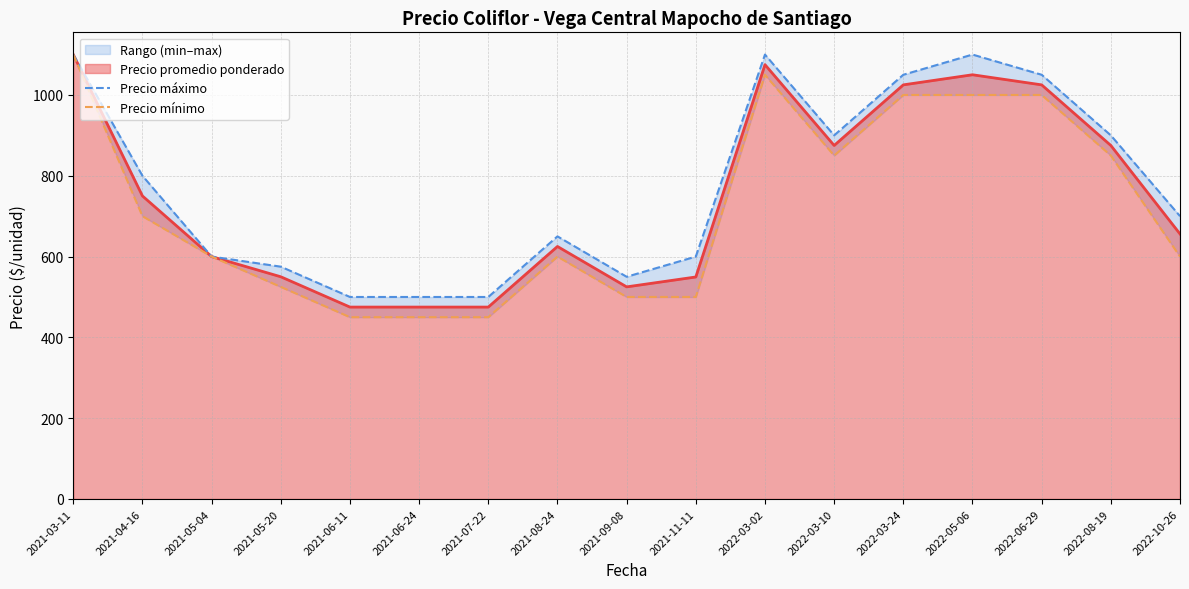

What is the sum of the Precio máximo values at 2022-05-06 and 2021-07-22?

1600